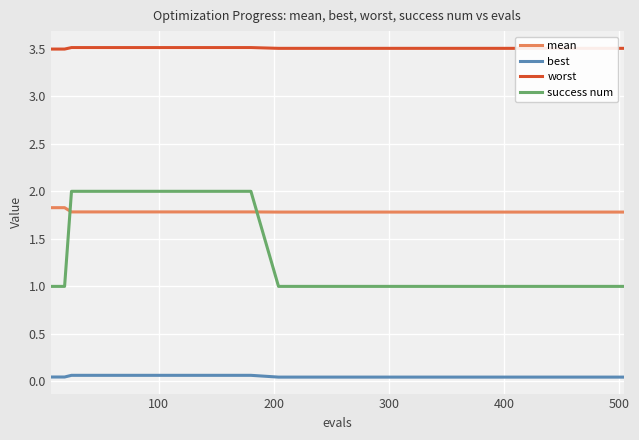

What is the highest value of the worst series?

3.5